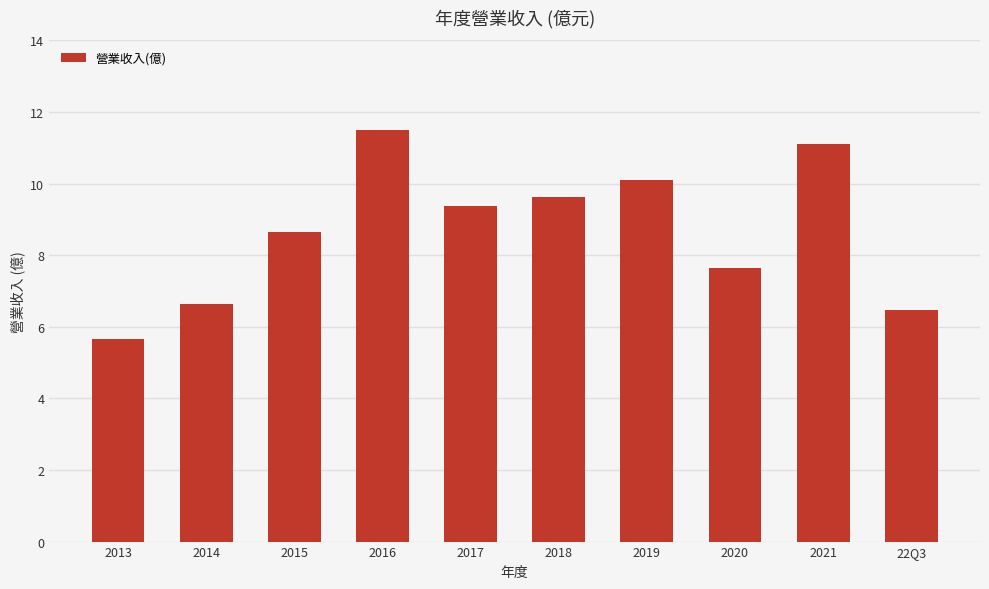

Reading right to left, what are all the values shown in this chart?

6.5	11.1	7.7	10.1	9.6	9.4	11.5	8.7	6.6	5.7